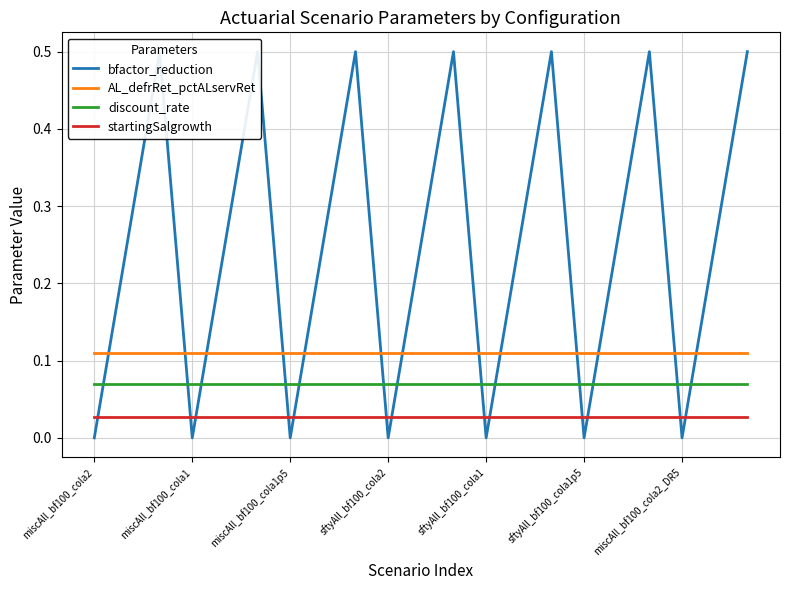

How many data points does each series have?

21